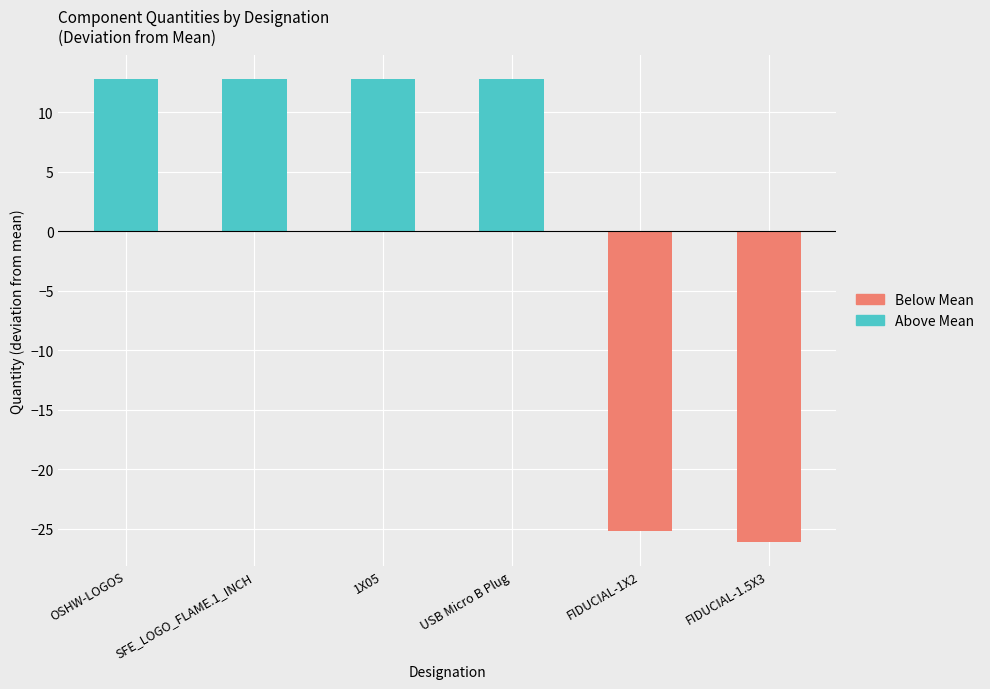

Which has a higher value, SFE_LOGO_FLAME.1_INCH or FIDUCIAL-1X2?

SFE_LOGO_FLAME.1_INCH